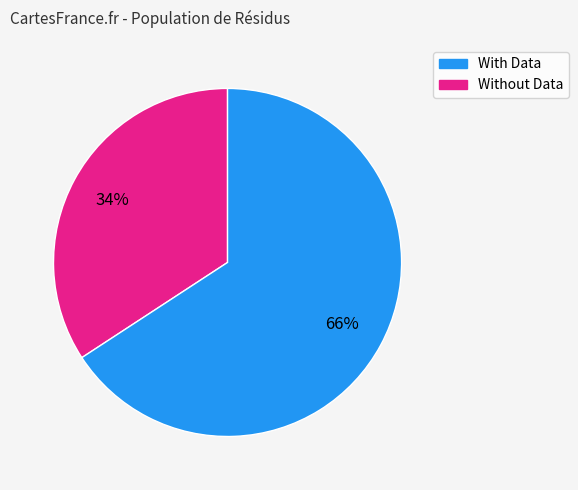

Count the number of slices in the pie.

2